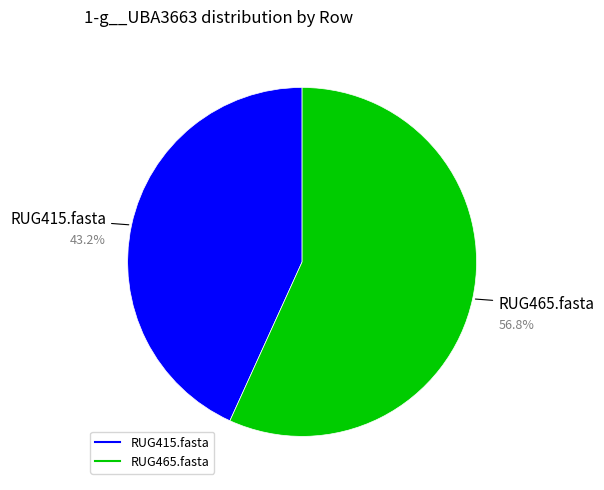

What is the largest slice in the pie chart?

RUG465.fasta